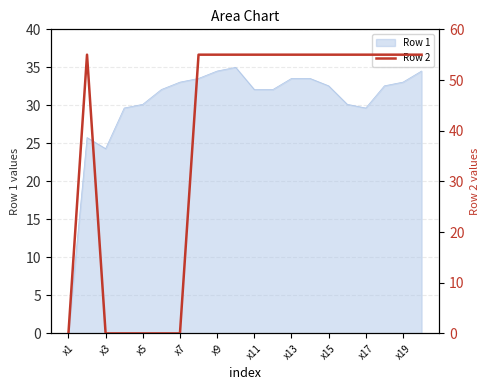

The Row 1 series shows 40.7 at x17. True or false?

False